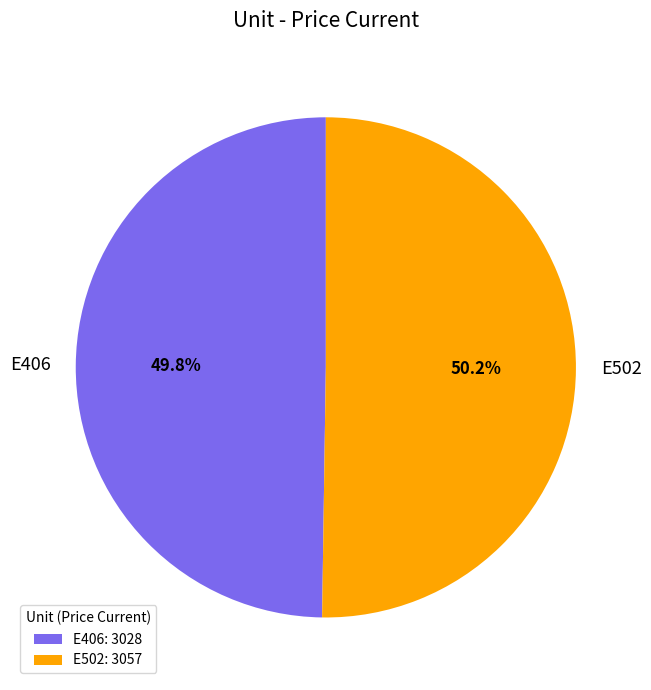

How many segments does this pie chart have?

2